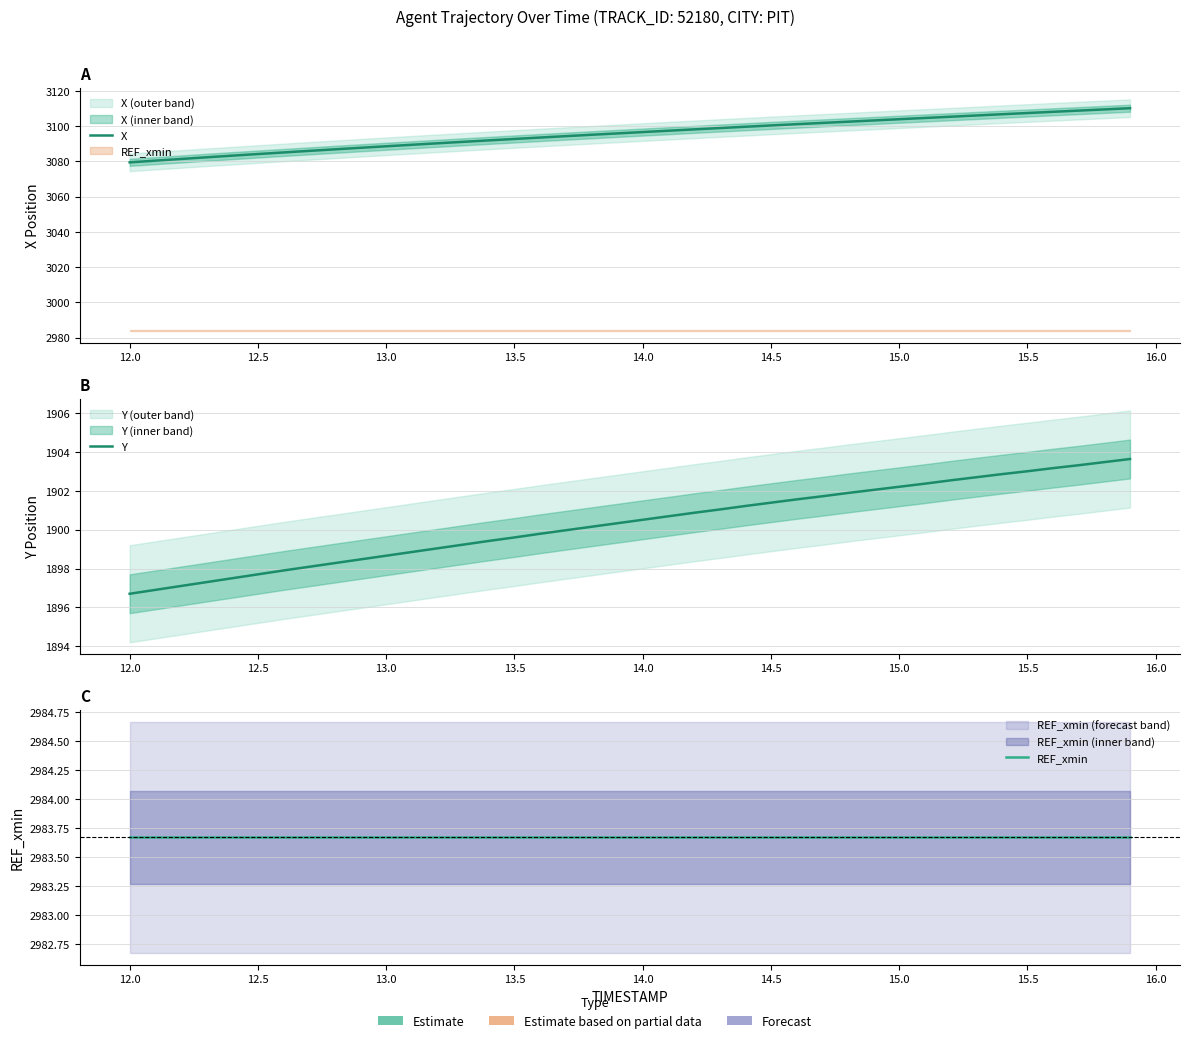

Which series has the largest range (max minus min)?

X